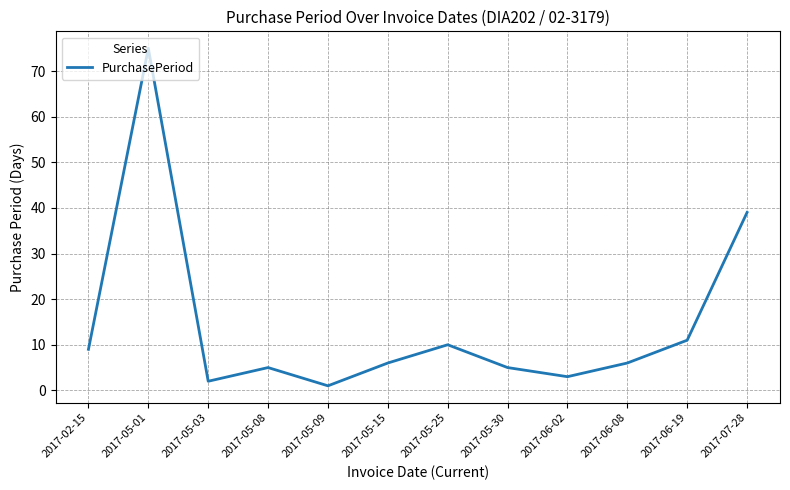

At which category does the data reach its first local valley?

2017-05-03